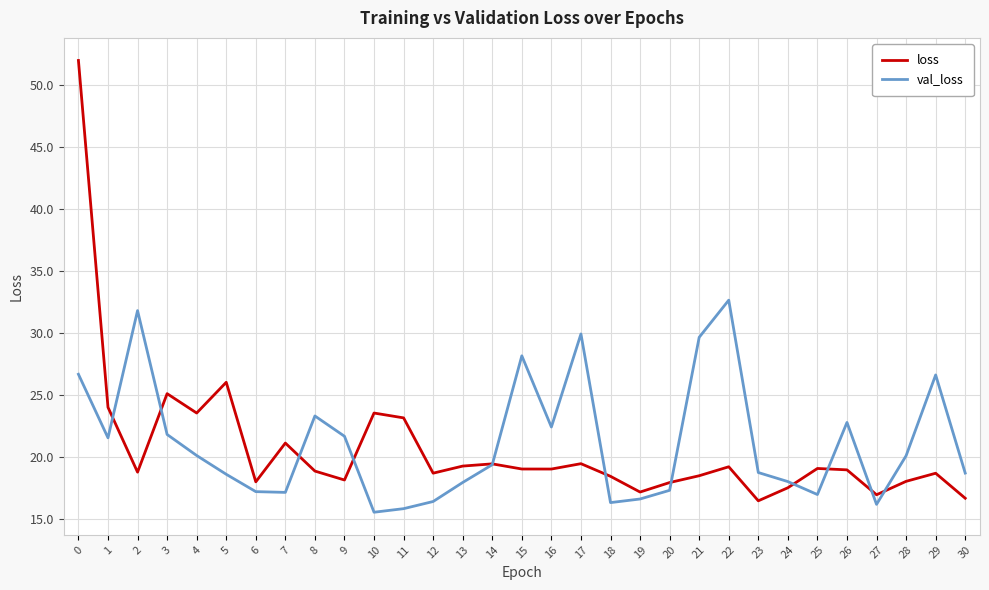

Rank the series by their average value, from lowest to highest.

loss, val_loss